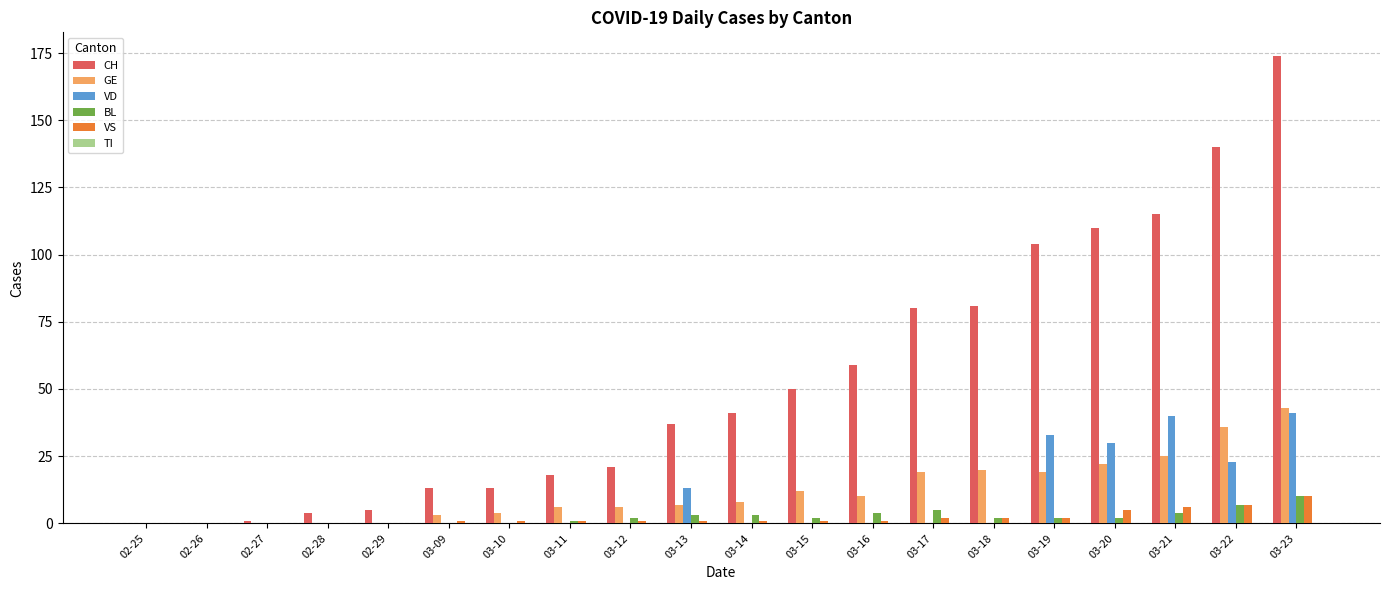

Which series changed the most between 03-15 and 03-18?

CH